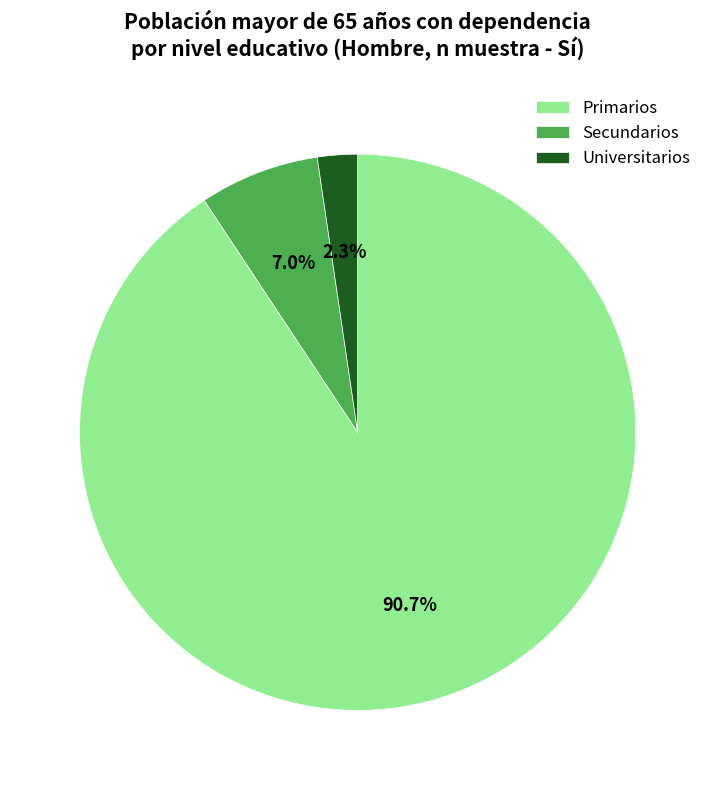

What is the largest slice in the pie chart?

Primarios